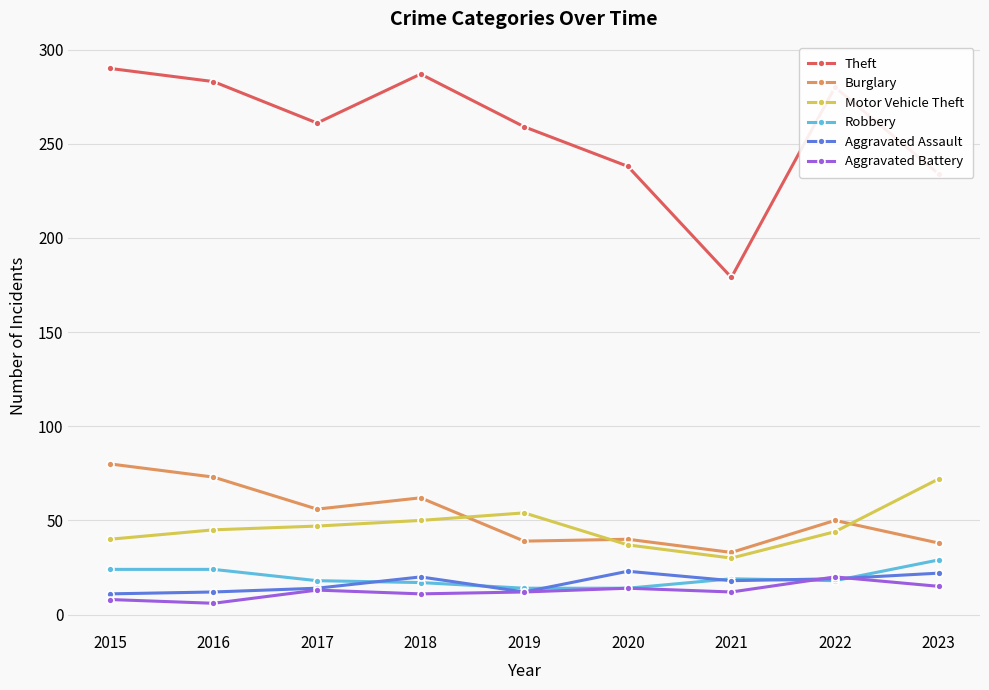

Which label corresponds to the largest value in the chart?

2015